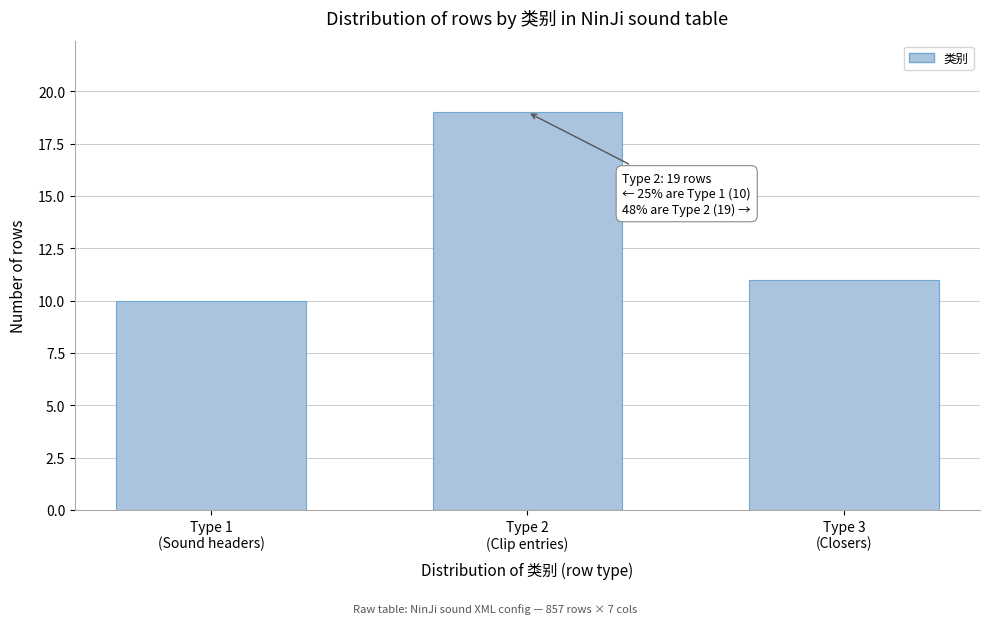

Reading right to left, extract all data points from this chart.

11	19	10